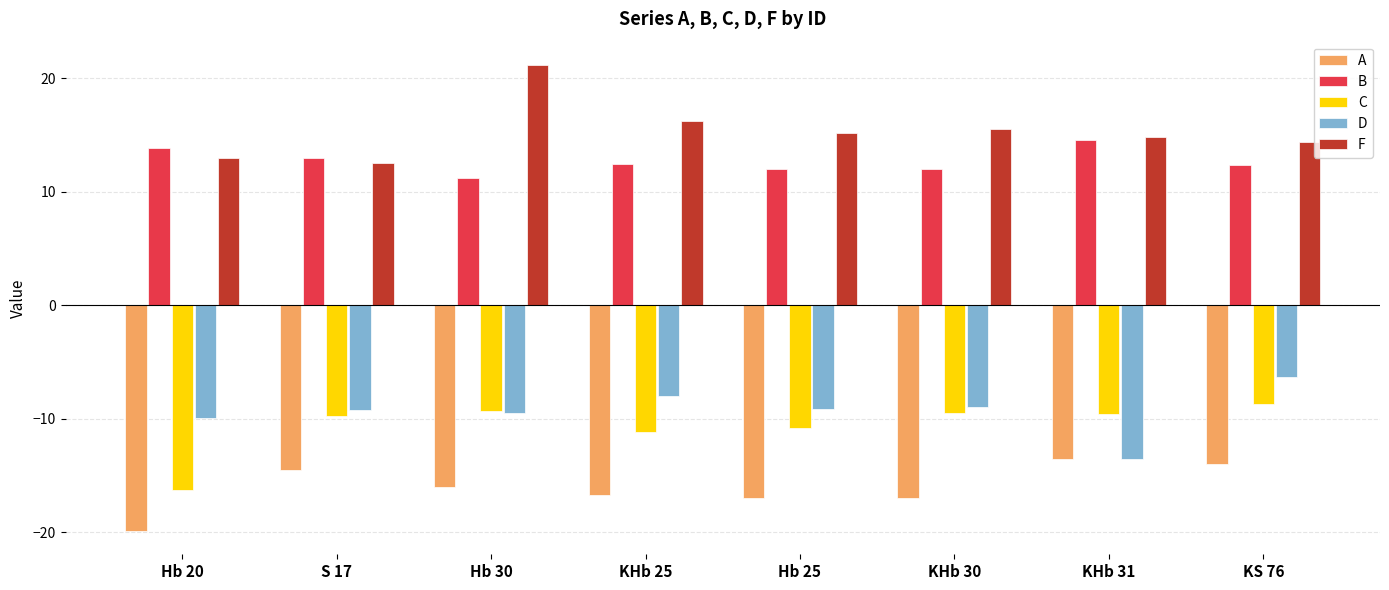

Does the chart contain stacked bars?

No